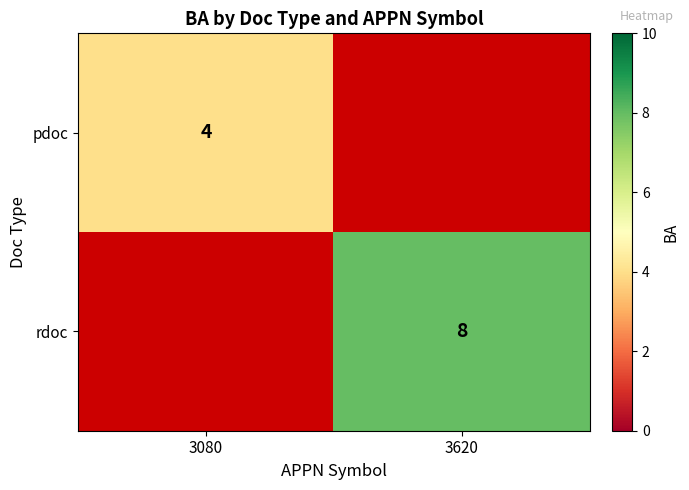

The value of pdoc at 3080 is 4. True or false?

True